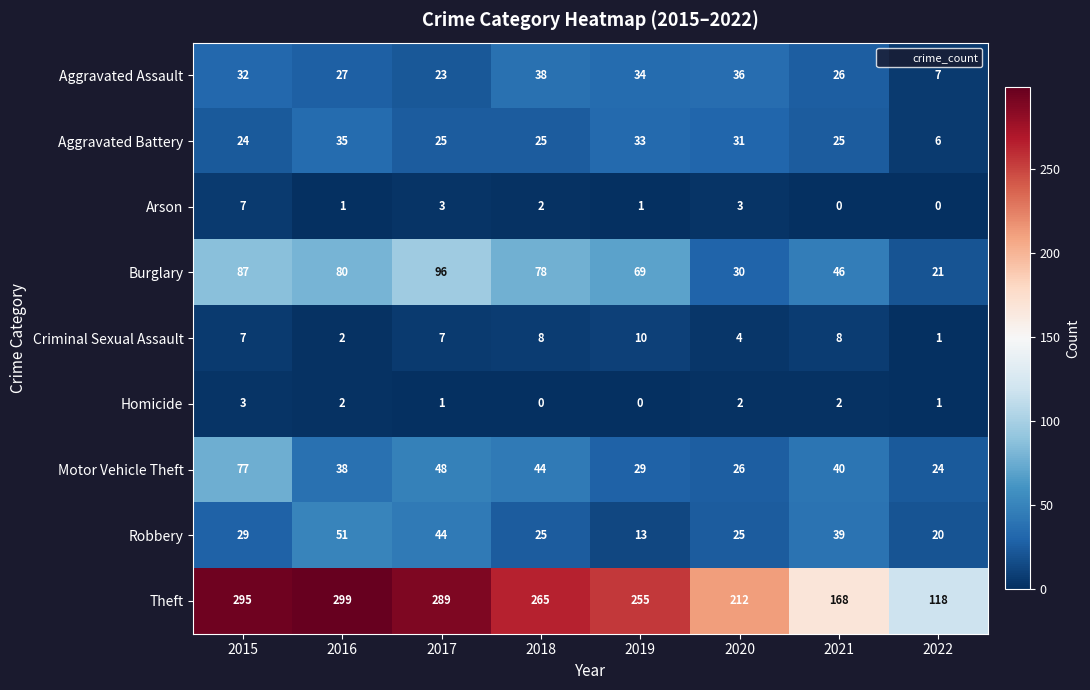

What is the maximum value for Motor Vehicle Theft?

77